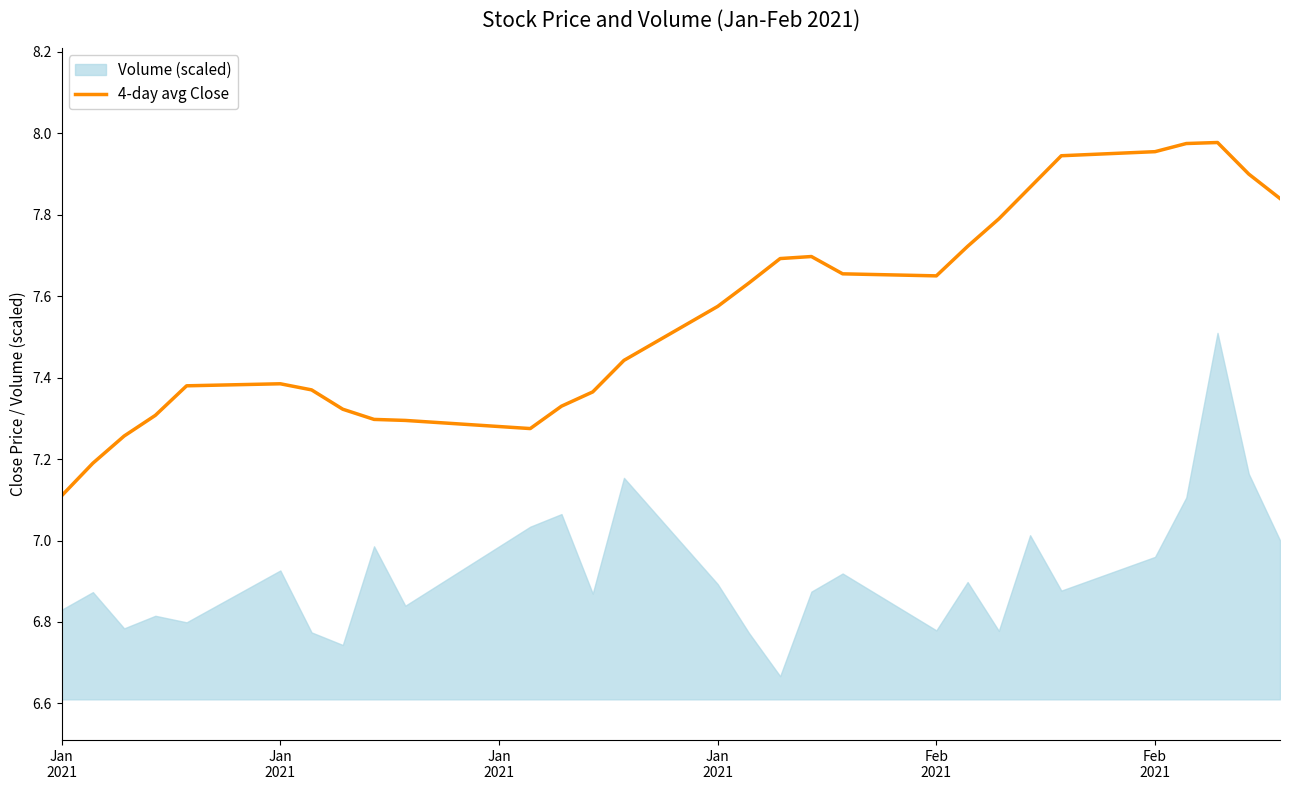

Reading left to right, what are all the values shown in this chart?

7.1	7.2	7.3	7.3	7.4	7.4	7.4	7.3	7.3	7.3	7.3	7.3	7.4	7.4	7.6	7.6	7.7	7.7	7.7	7.6	7.7	7.8	7.9	7.9	8.0	8.0	8.0	7.9	7.8